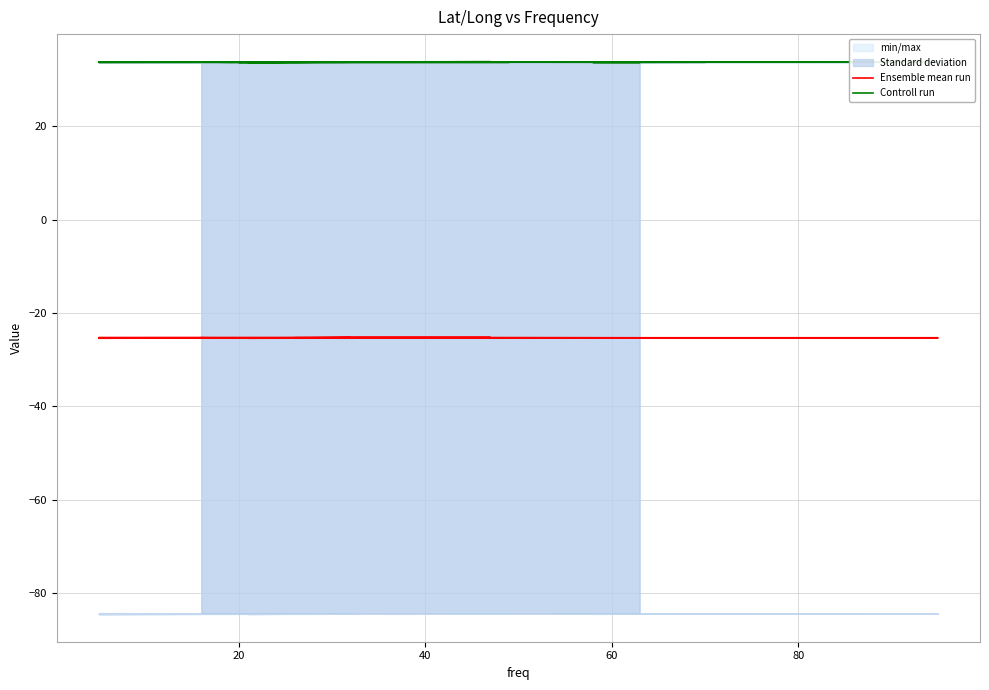

How many lines are shown in the chart?

2